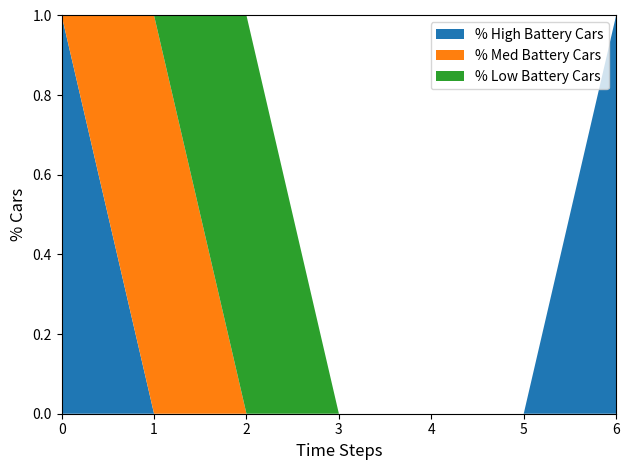

Is it true that % High Battery Cars equals 0 at 1?

True